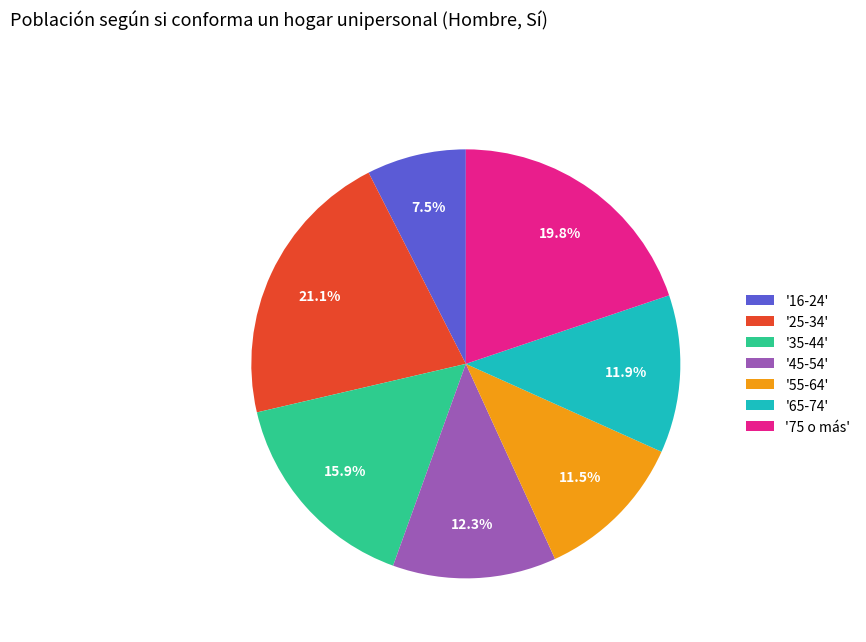

Count the number of slices in the pie.

7